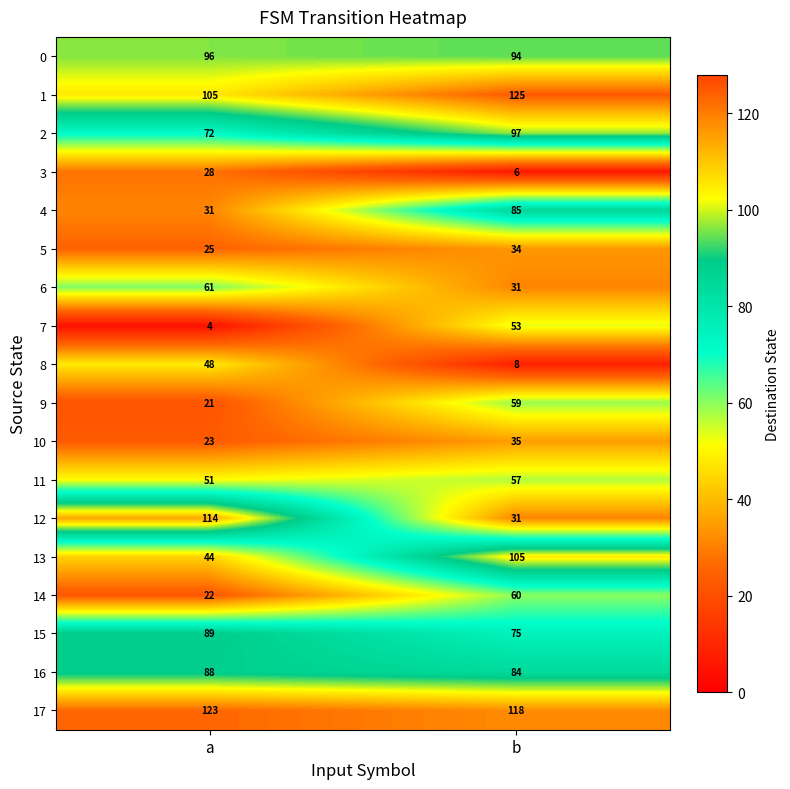

Where is 2 nearest to the value 84?

a